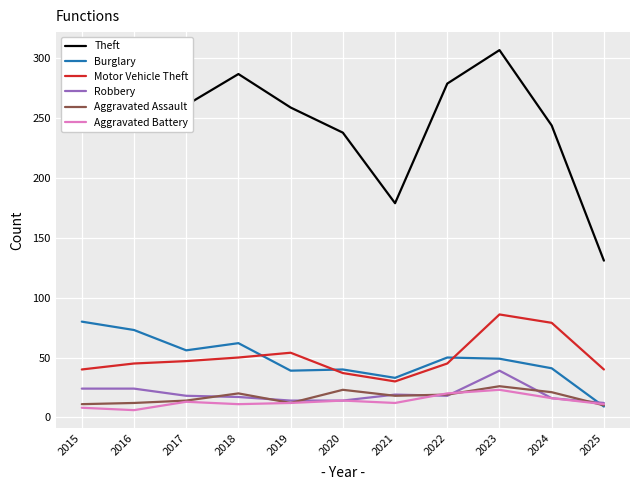

The Motor Vehicle Theft series shows 55 at 2025. True or false?

False